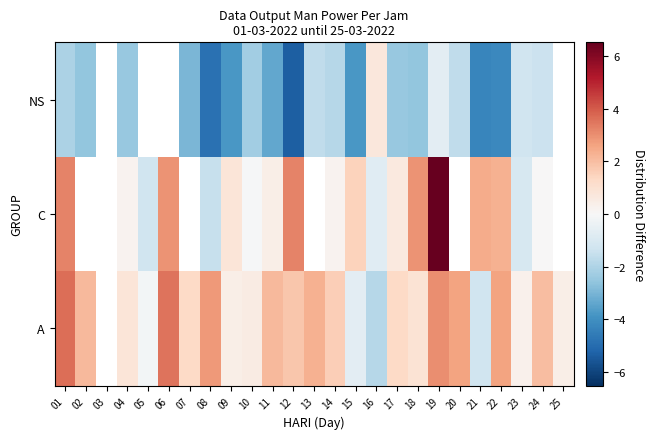

At which category does the chart reach its minimum across all series?

12